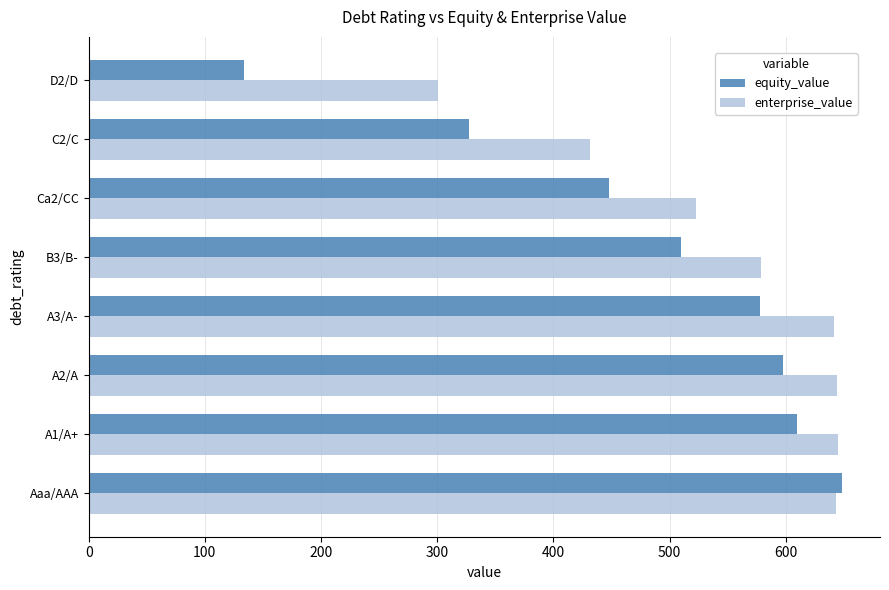

Which series changed the most between B3/B- and D2/D?

equity_value